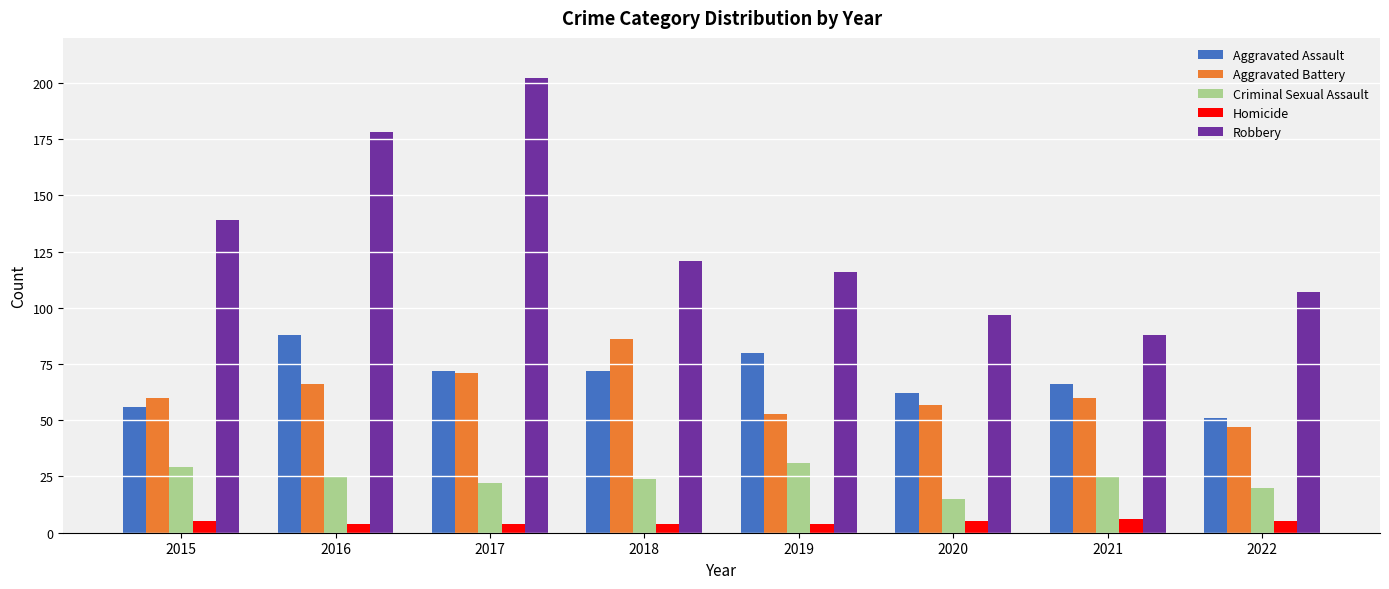

How many bars are there in each group?

5